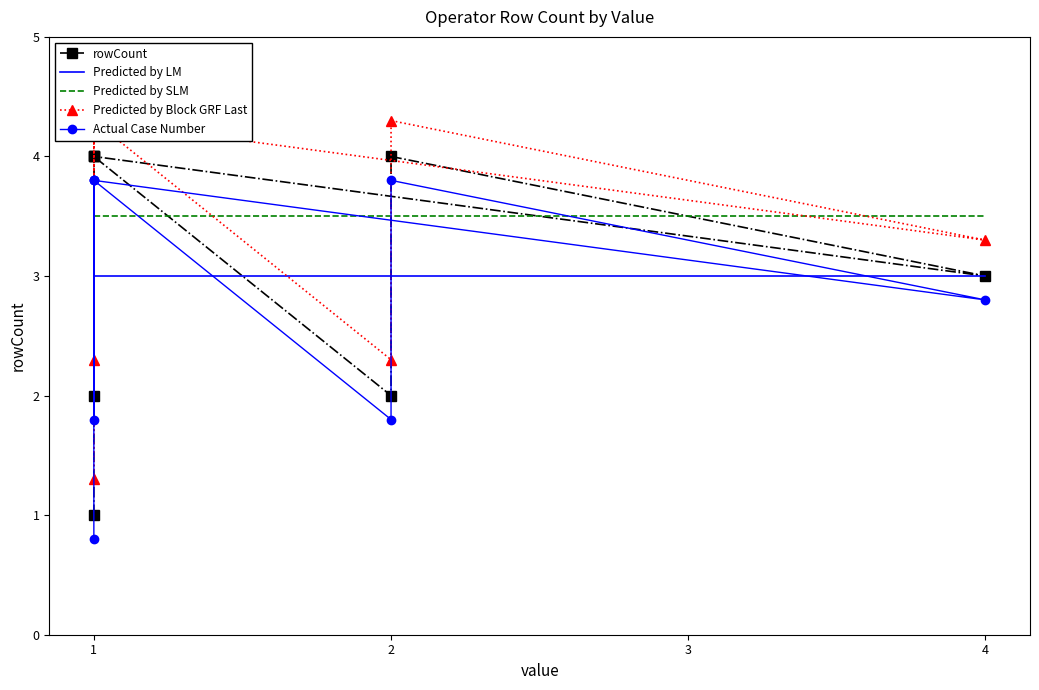

How many data points are less than 4?

4